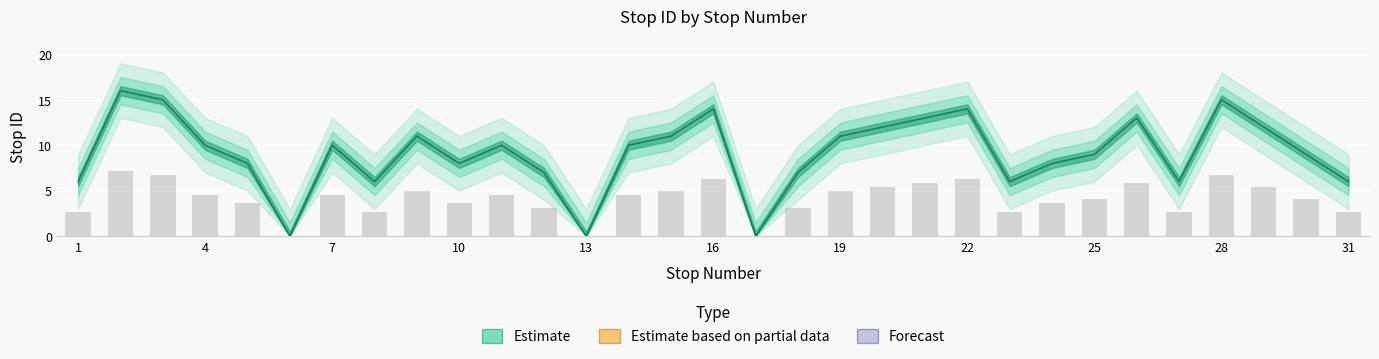

What is the difference between the stop ID values at 10 and 6?

8.0